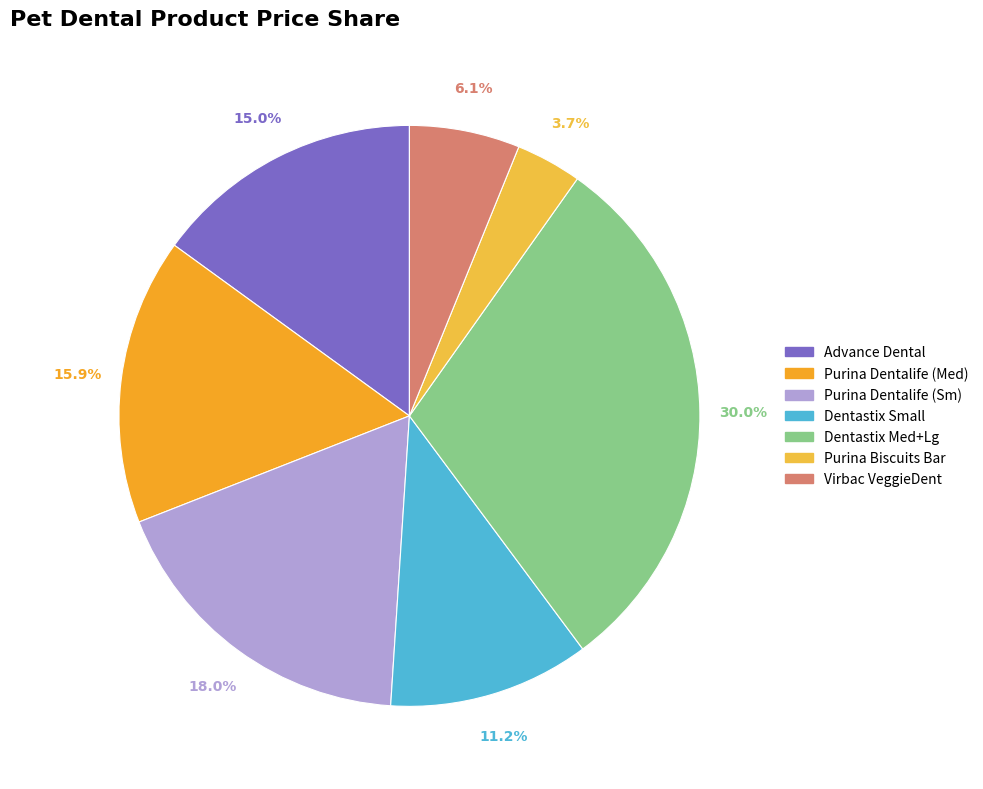

Count the number of slices in the pie.

7